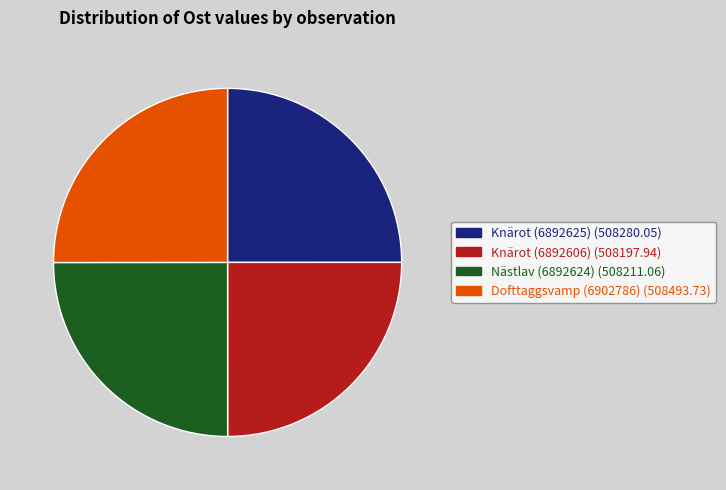

Does any single category account for the majority?

No